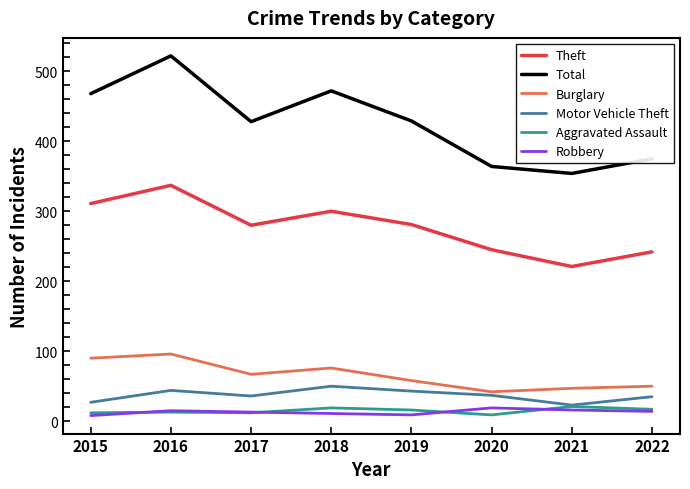

At which category is the sum across all series the highest?

2016